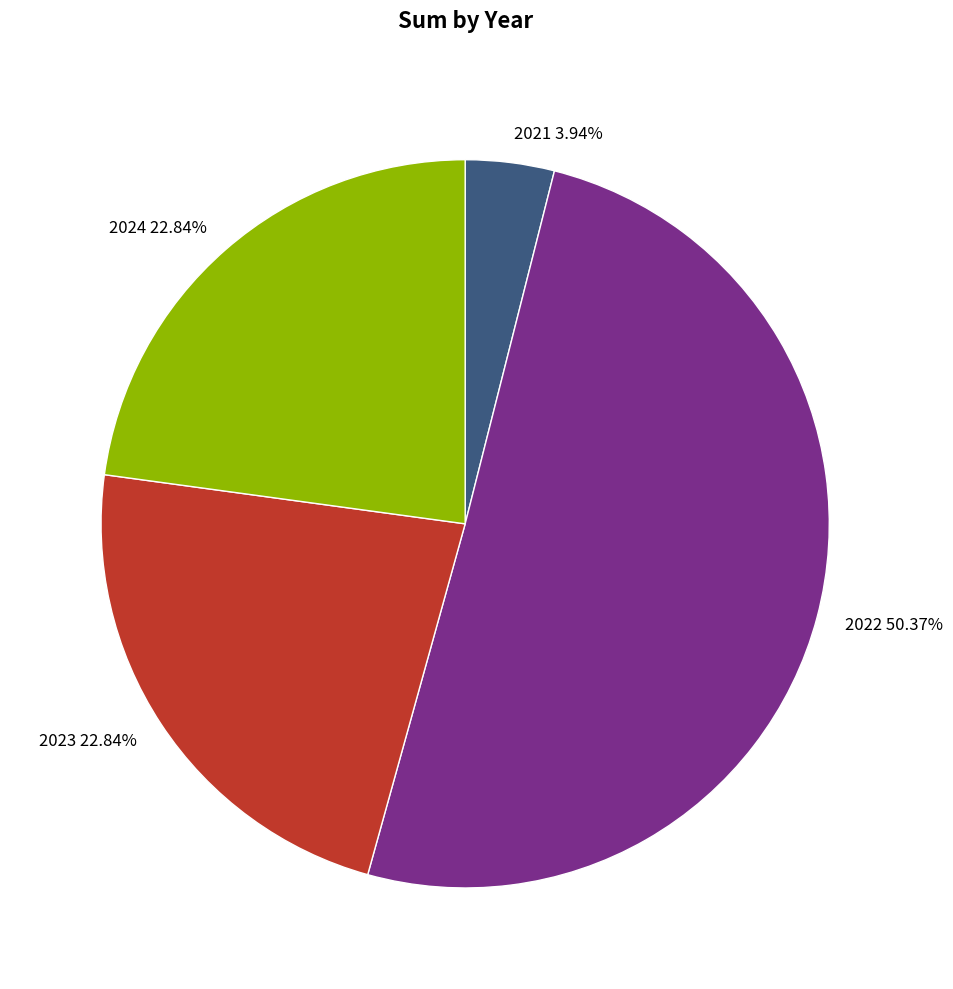

To the nearest percent, what is the difference between the 2021 and 2022 slice percentages?

46%